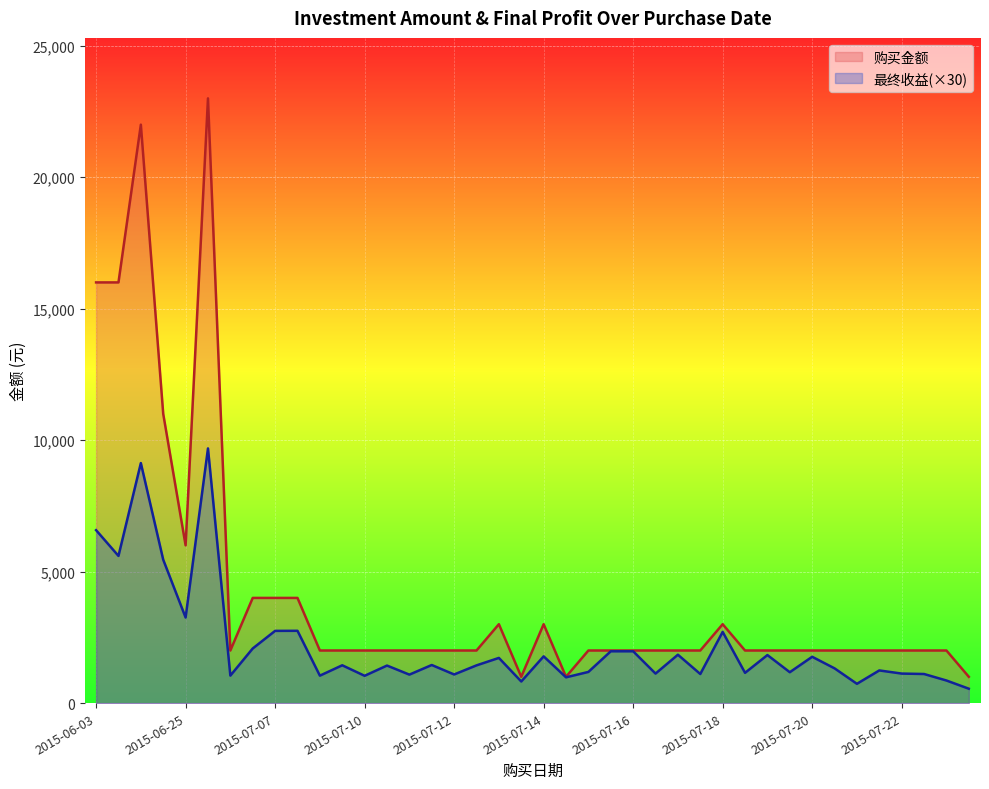

True or false: 最终收益 and 购买金额 cross at least once.

False